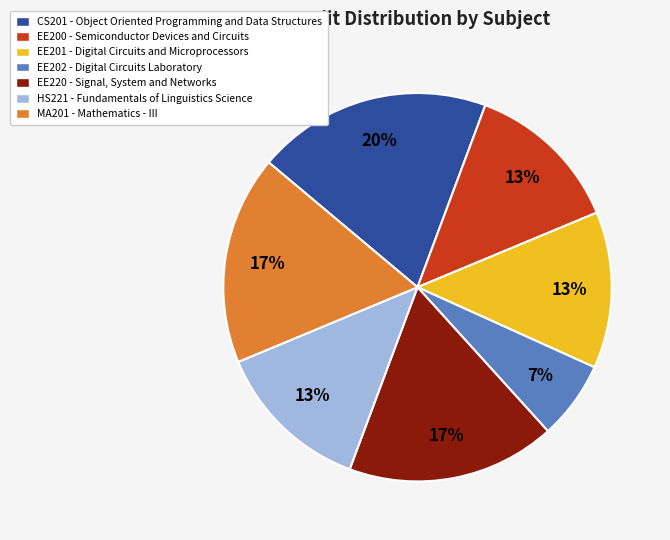

To the nearest percent, what is the average slice percentage?

14%